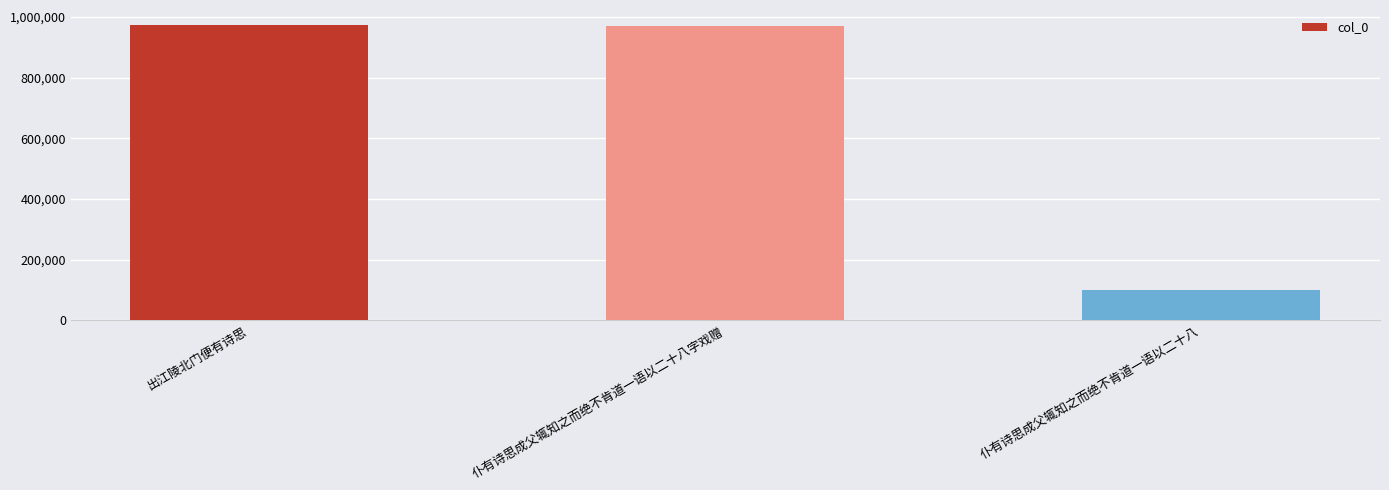

At which category does the chart reach its minimum across all series?

仆有诗思成父辄知之而绝不肯道一语以二十八